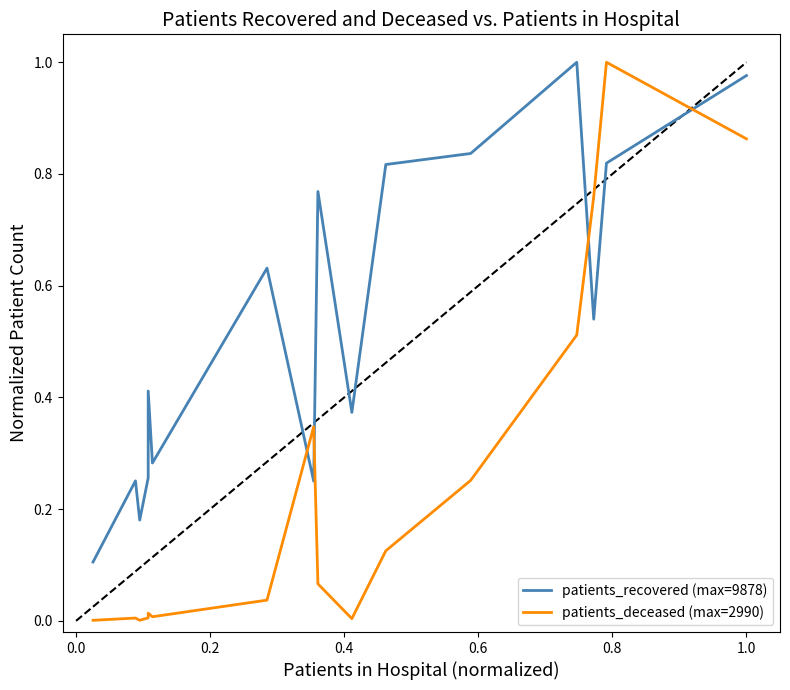

Is it true that patients_recovered (max=9878) equals 1.0 at 1.0?

True